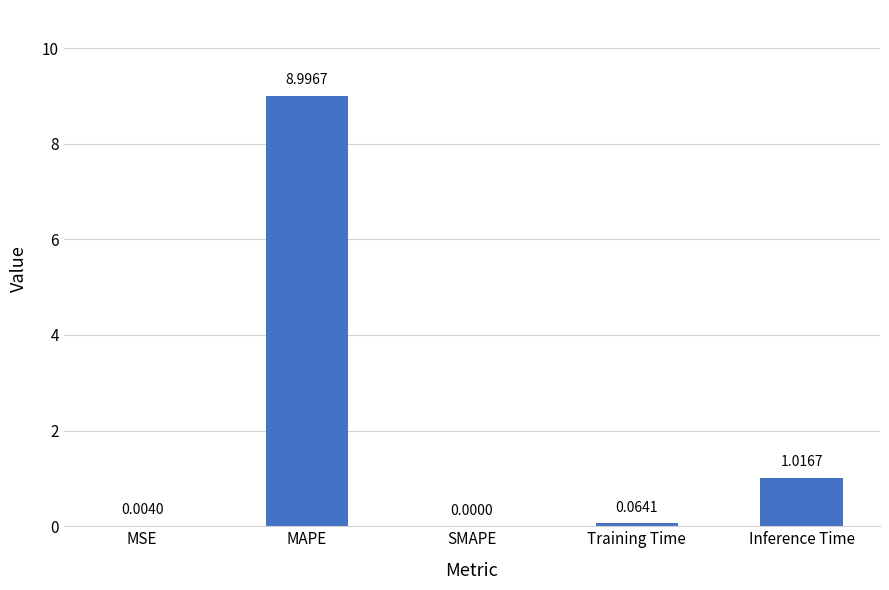

How many values exceed 0?

4